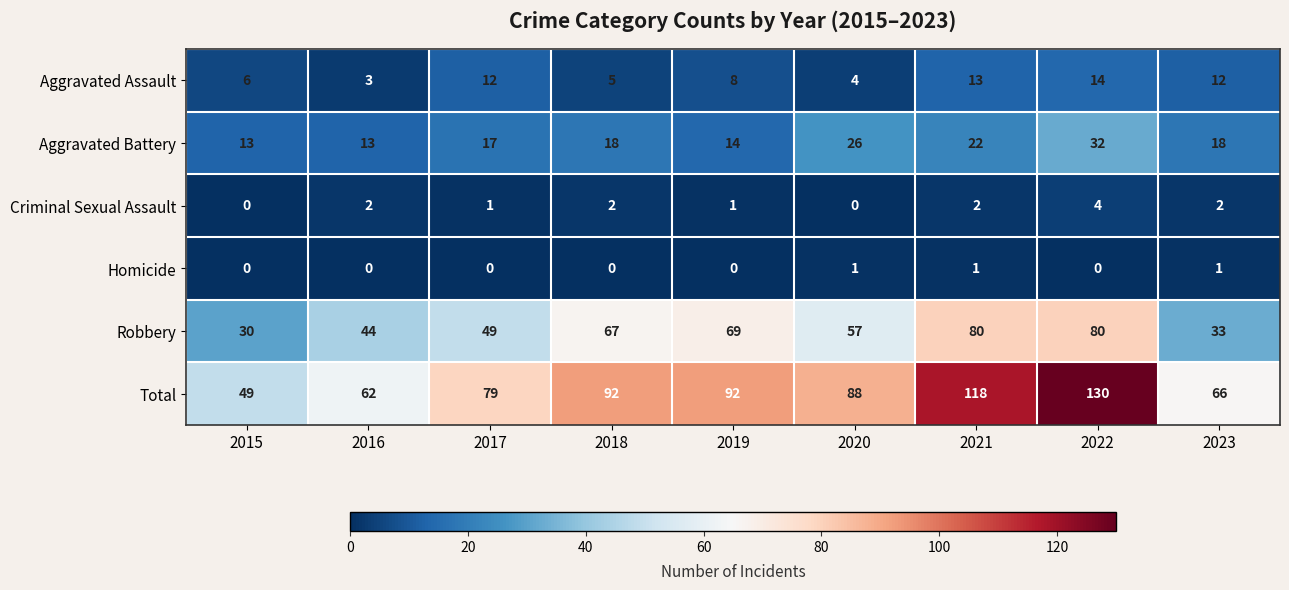

What is the sum of the Criminal Sexual Assault values at 2019 and 2022?

5